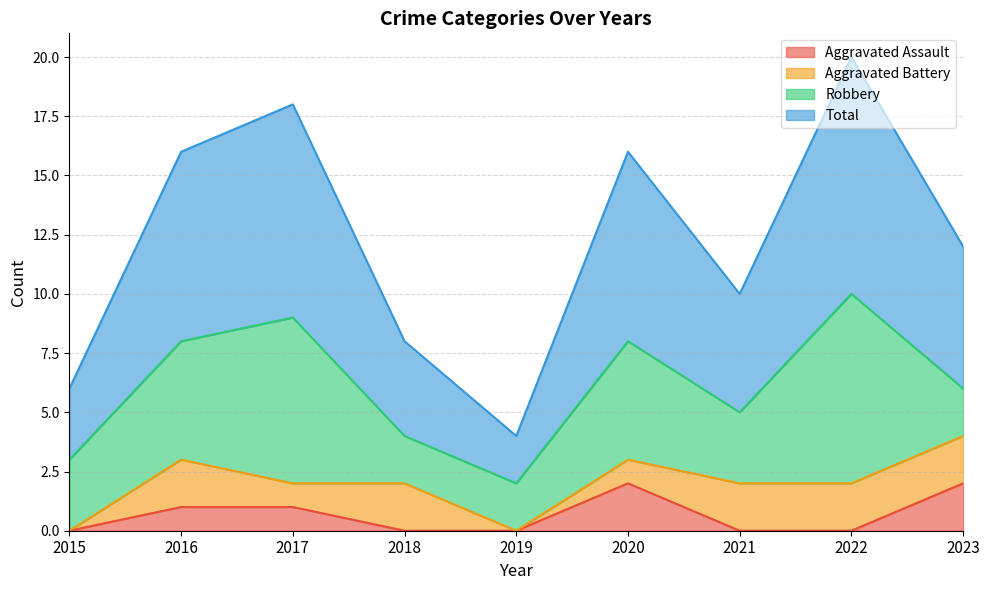

Does the chart display data point markers on the line(s)?

No